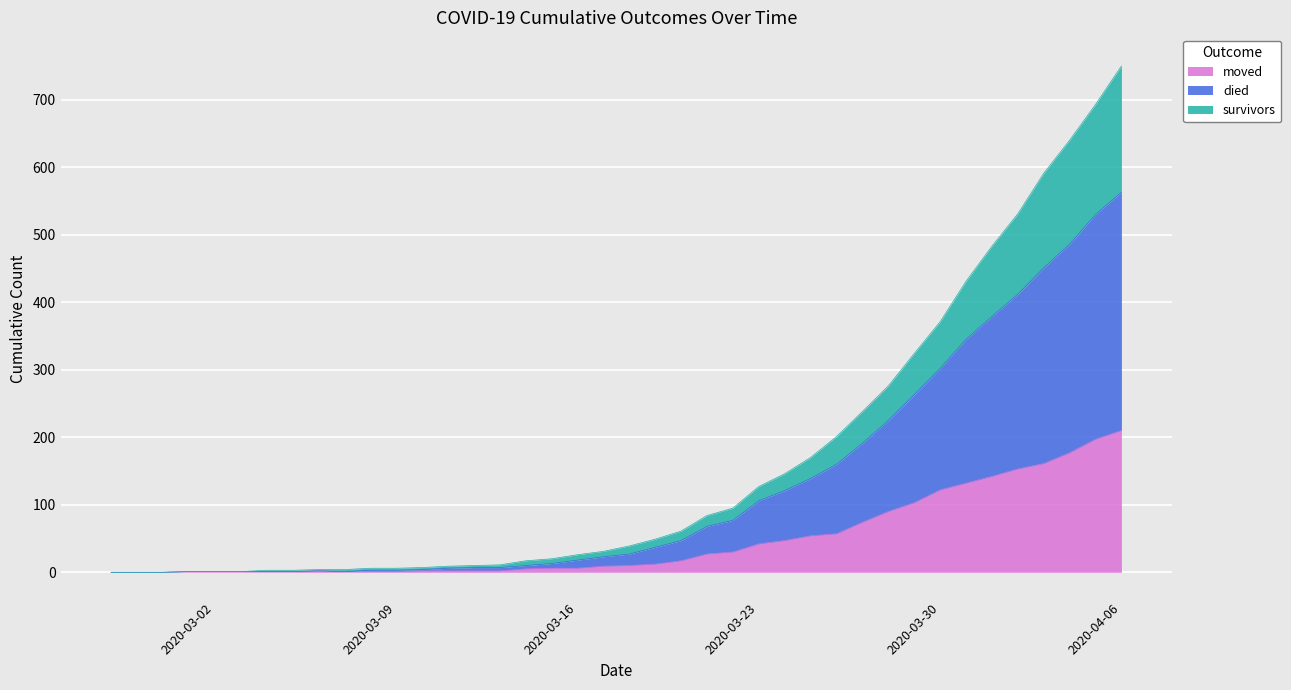

What is the maximum value for moved?

210